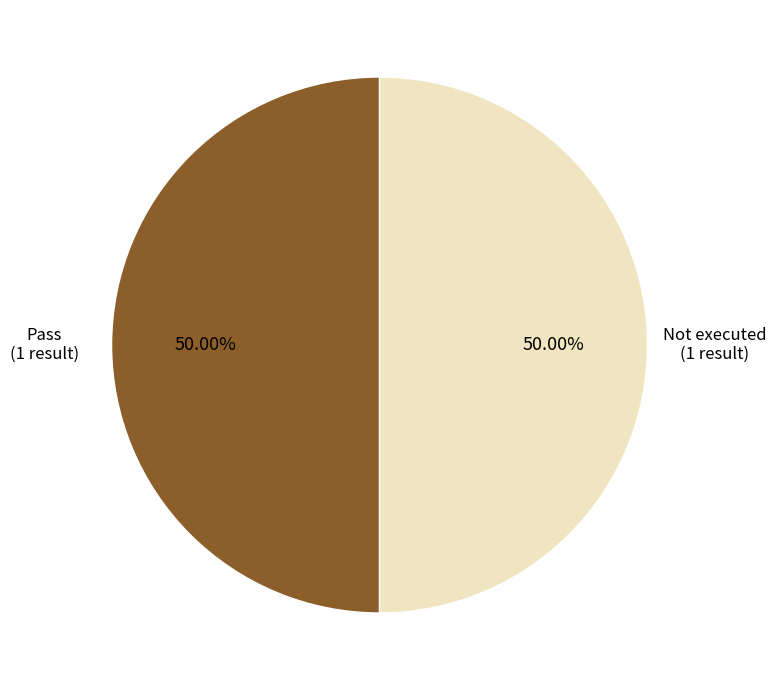

Count the number of slices in the pie.

2